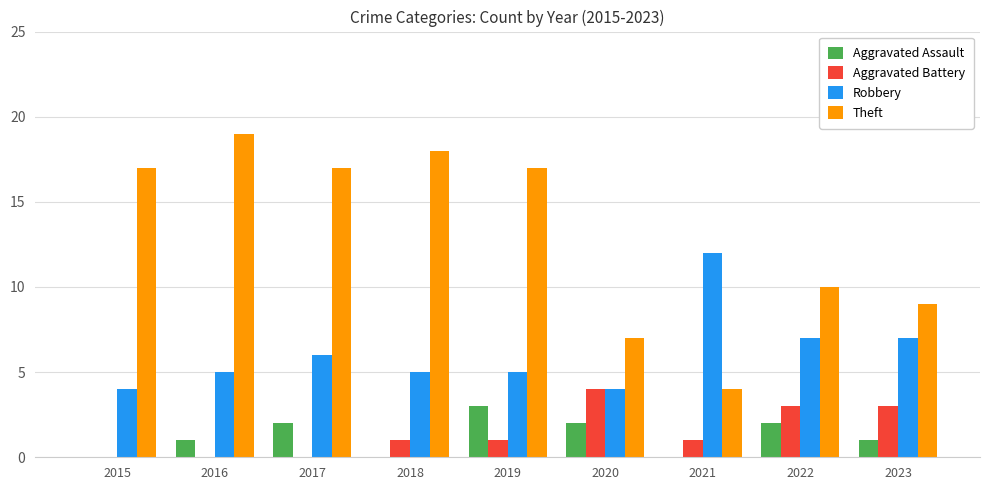

Which series changed the most between 2016 and 2022?

Theft